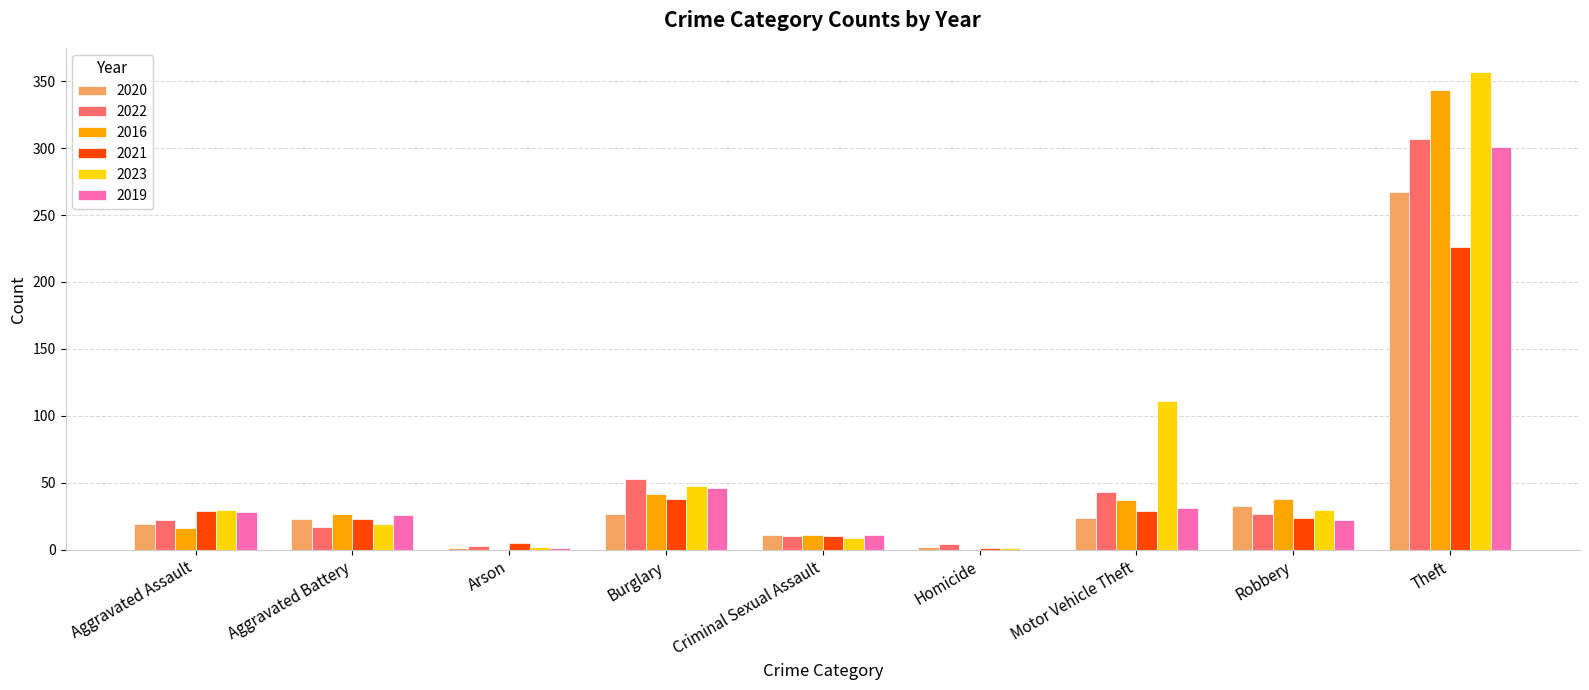

Between Aggravated Assault and Burglary, which series saw the biggest shift?

2022